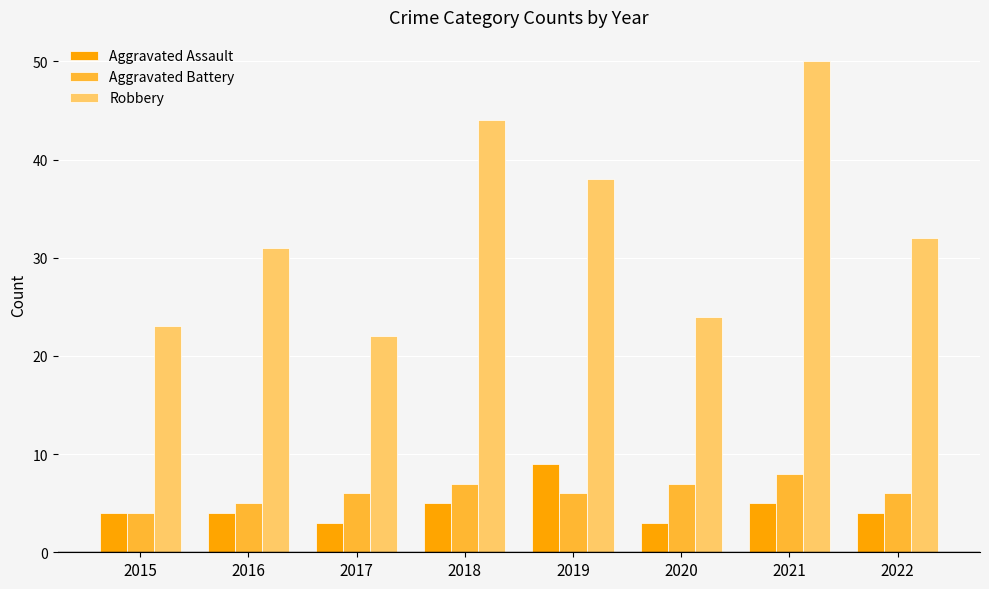

Are the bars grouped side by side (vs. stacked)?

Yes